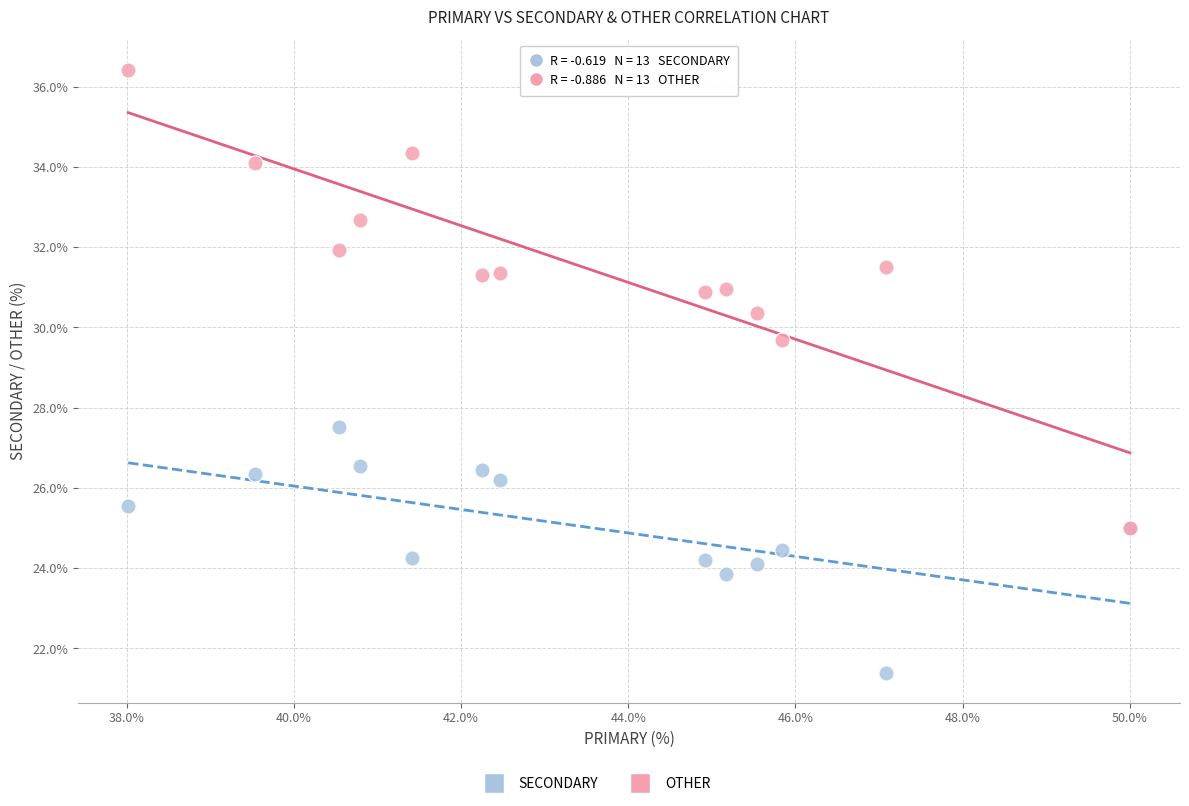

Across all series, what Y value is closest to 28?

27.5